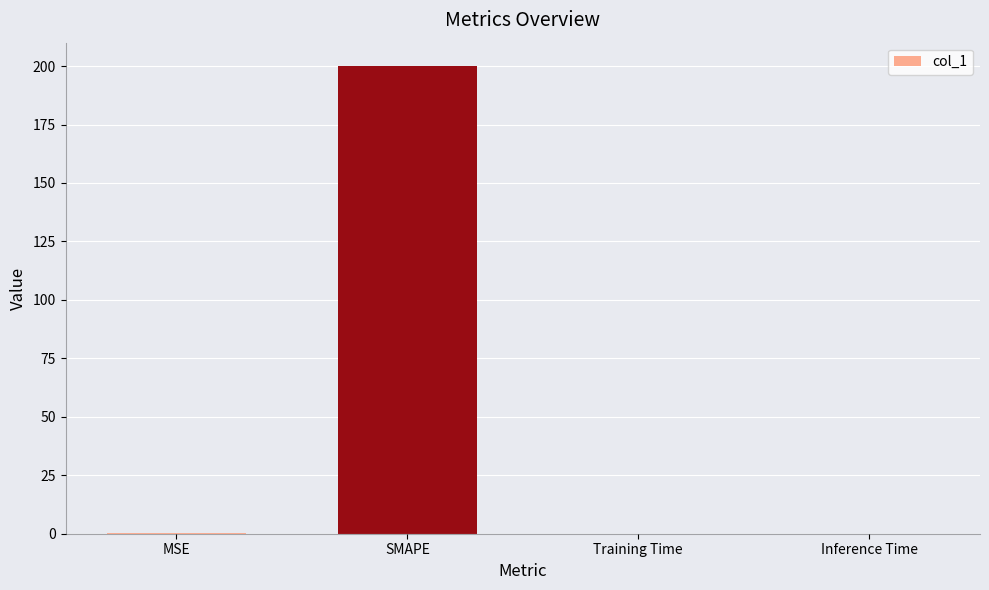

Are the bars horizontal?

No